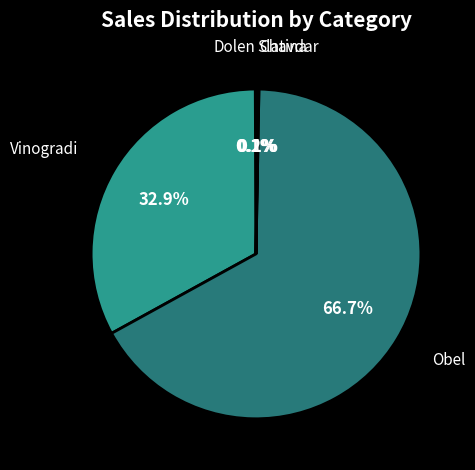

How many segments does this pie chart have?

5